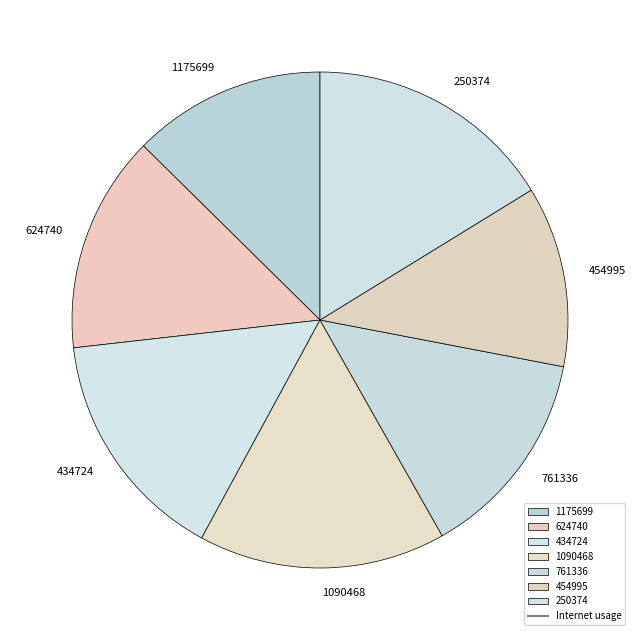

Between 1090468 and 1175699, which is larger?

1090468